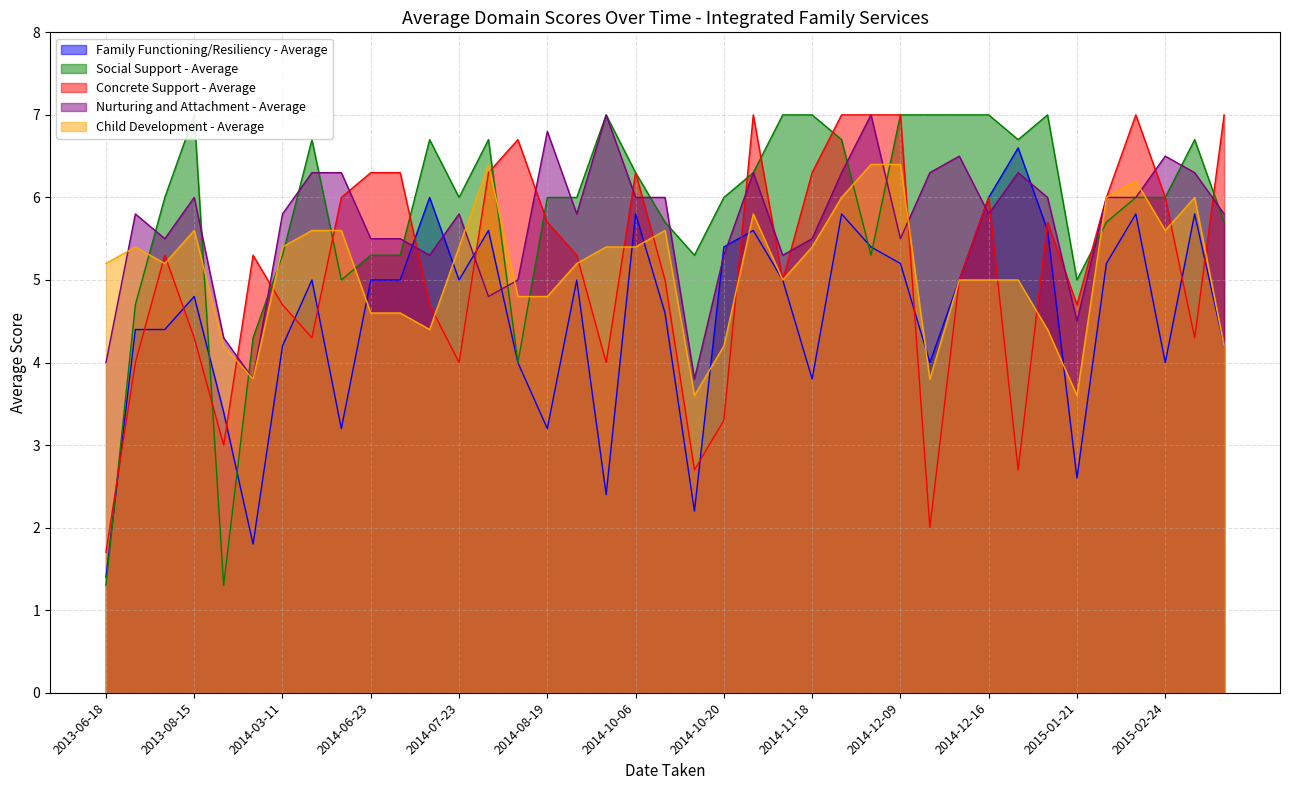

What is the minimum value for Child Development - Average?

3.6